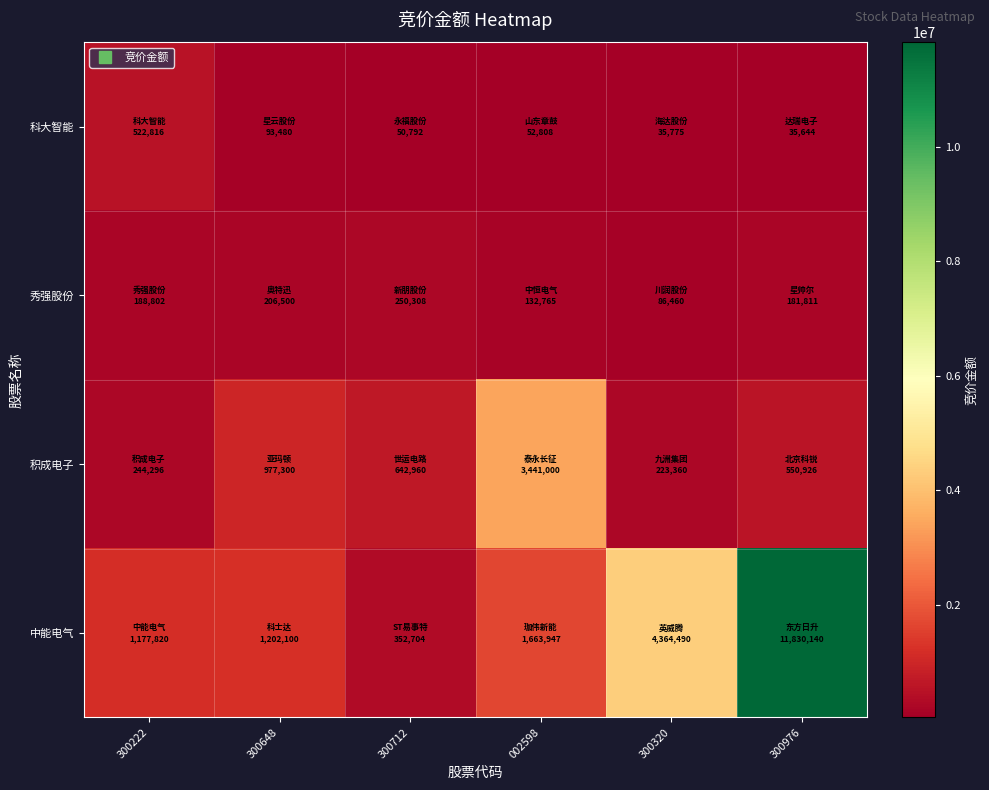

Reading right to left, what are all the values shown in this chart?

科大智能: 300976=35644	300320=35775	002598=52808	300712=50792	300648=93480	300222=522816
秀强股份: 300976=181811	300320=86460	002598=132765	300712=250308	300648=206500	300222=188802
积成电子: 300976=550926	300320=223360	002598=3441000	300712=642960	300648=977300	300222=244296
中能电气: 300976=11830140	300320=4364490	002598=1663947	300712=352704	300648=1202100	300222=1177820